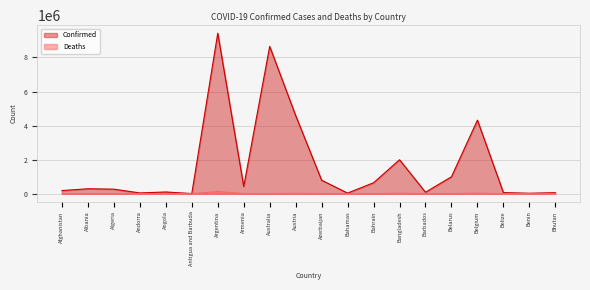

Which series has the largest total across all categories?

Confirmed